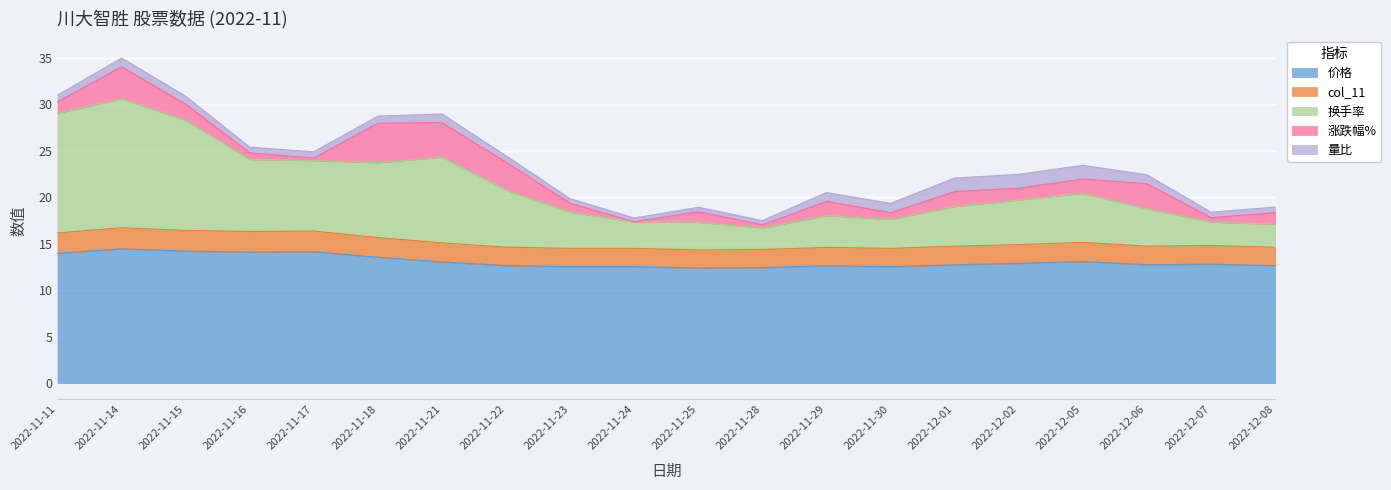

What is the label of the 17th point from the right?

2022-11-16